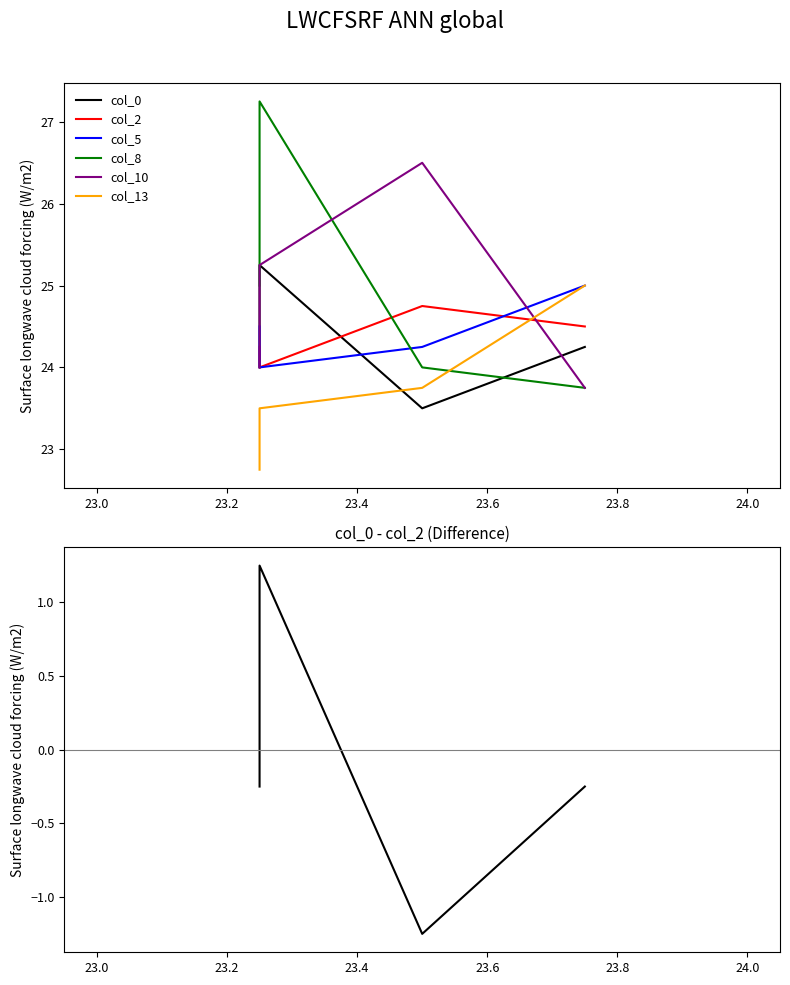

Reading left to right, list all the values displayed in this chart.

col_0: row_0=24.0	row_1=25.2	row_2=23.5	row_3=24.2
col_2: row_0=24.2	row_1=24.0	row_2=24.8	row_3=24.5
col_5: row_0=24.5	row_1=24.0	row_2=24.2	row_3=25.0
col_8: row_0=25.0	row_1=27.2	row_2=24.0	row_3=23.8
col_10: row_0=24.0	row_1=25.2	row_2=26.5	row_3=23.8
col_13: row_0=22.8	row_1=23.5	row_2=23.8	row_3=25.0